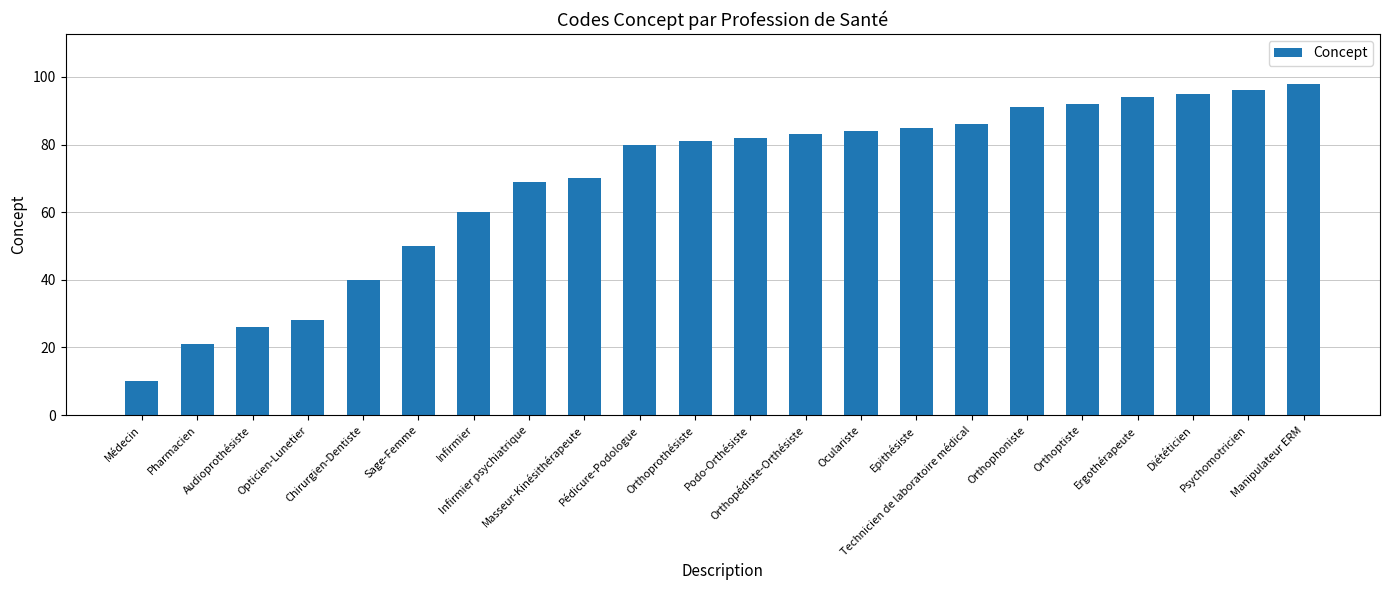

What is the greatest value displayed?

98